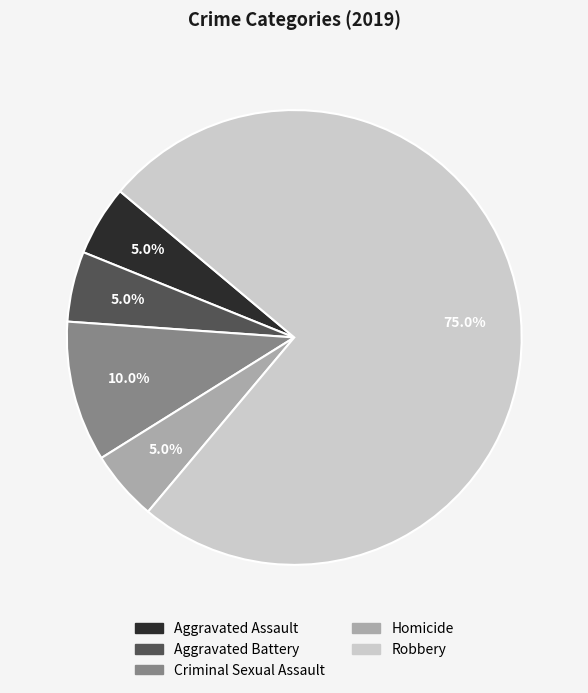

Does Robbery represent more than half of the total?

Yes